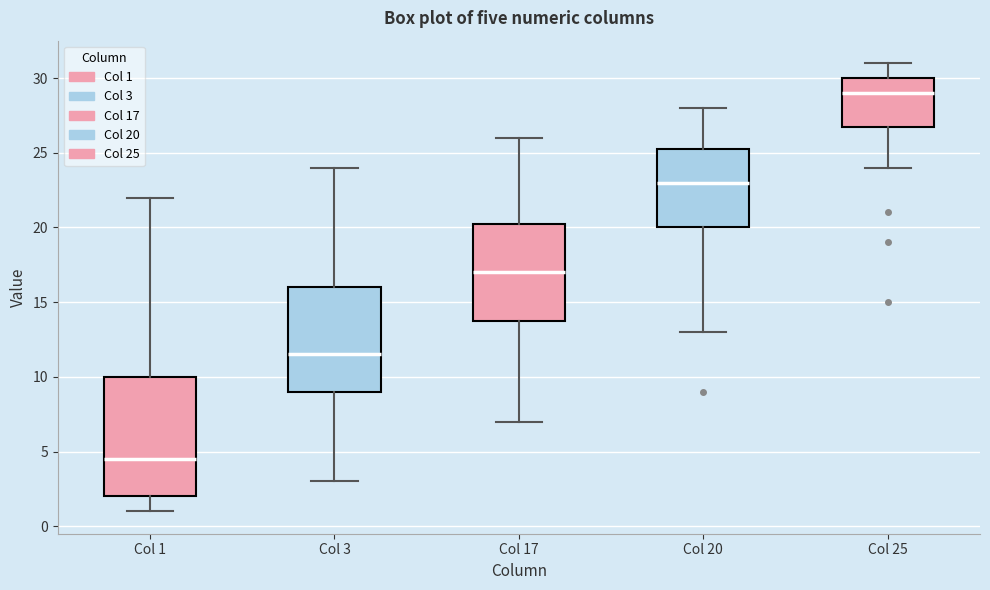

Reading left to right, transcribe this box plot: for each box, give where its median line is, the range the box spans, and where its two whiskers end, as read against the y-axis. The values are not printed on the chart, so give them approximately, as read against the axis.

Col 1: median 4.5, box 2.0 to 10.0, whiskers 1.0 to 22.0
Col 3: median 11.5, box 9.0 to 16.0, whiskers 3.0 to 24.0
Col 17: median 17.0, box 14.0 to 20.5, whiskers 7.0 to 26.0
Col 20: median 23.0, box 20.0 to 25.5, whiskers 13.0 to 28.0
Col 25: median 29.0, box 27.0 to 30.0, whiskers 24.0 to 31.0